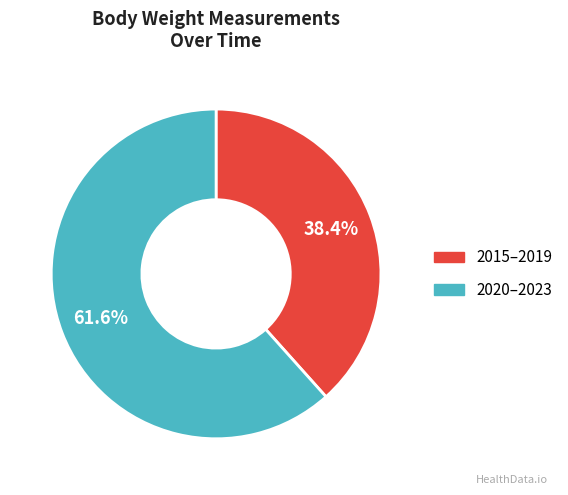

Approximately how many times larger is the value at 2020–2023 compared to 2015–2019?

1.6